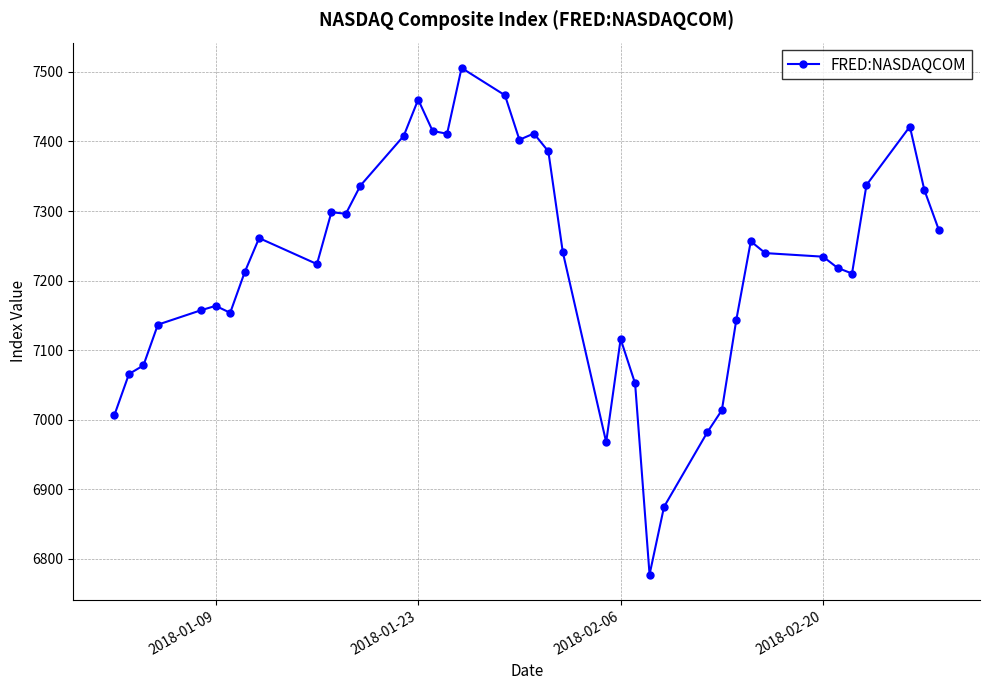

True or false: the data has more than 1 interior local peaks.

True